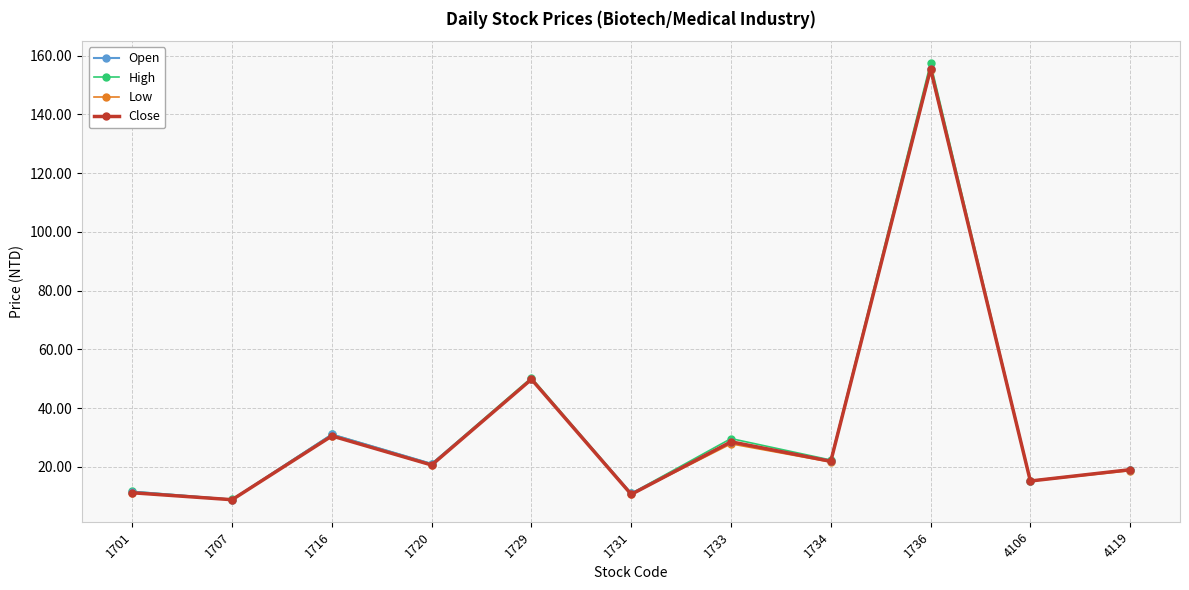

Where is the first local minimum for High?

1707